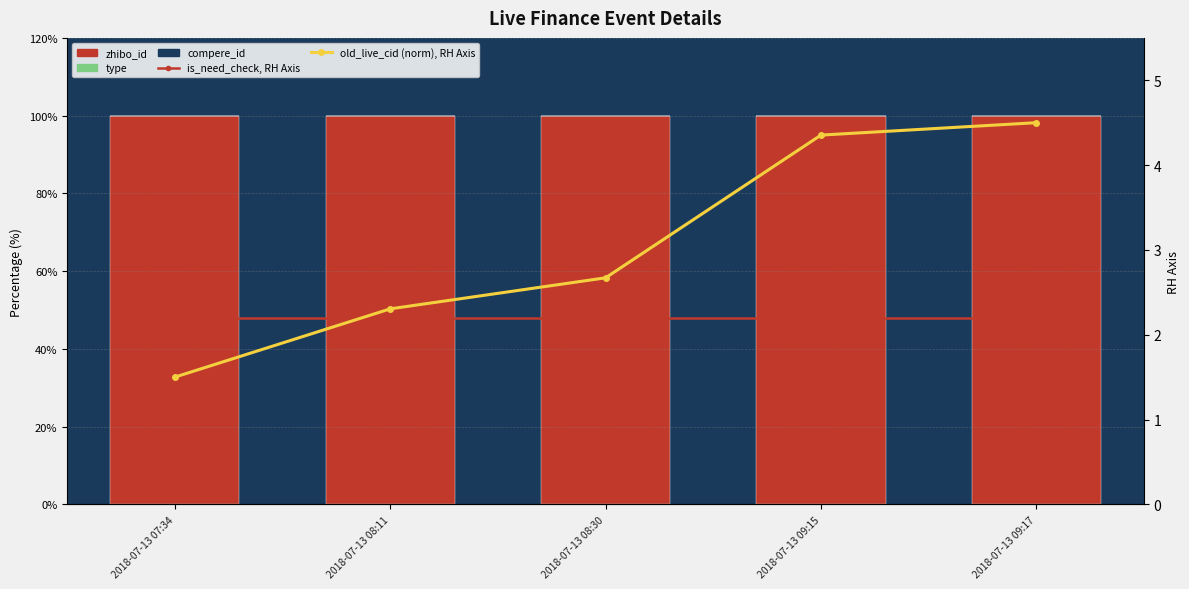

List the series in order of their peak value, lowest first.

type, compere_id, is_need_check, RH Axis, old_live_cid (%*norm), RH Axis, zhibo_id